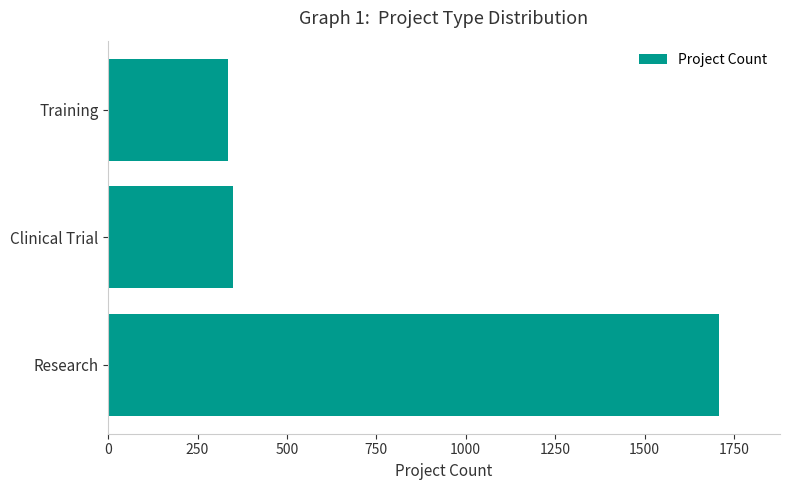

What is the difference between the maximum and minimum values?

1372